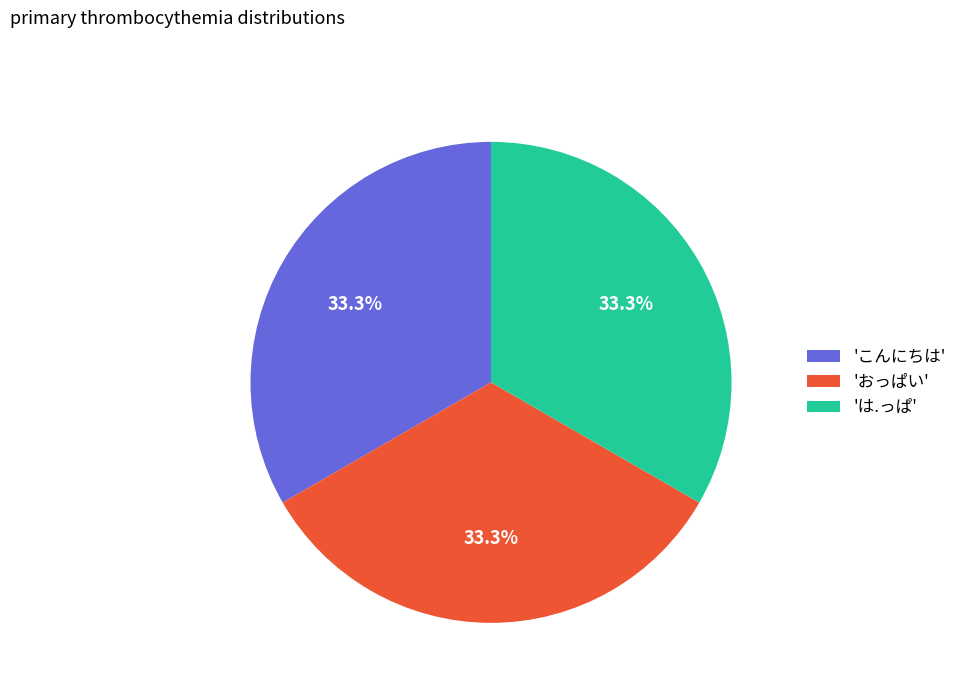

Approximately how many times larger is the value at 'おっぱい' compared to 'こんにちは'?

1.0